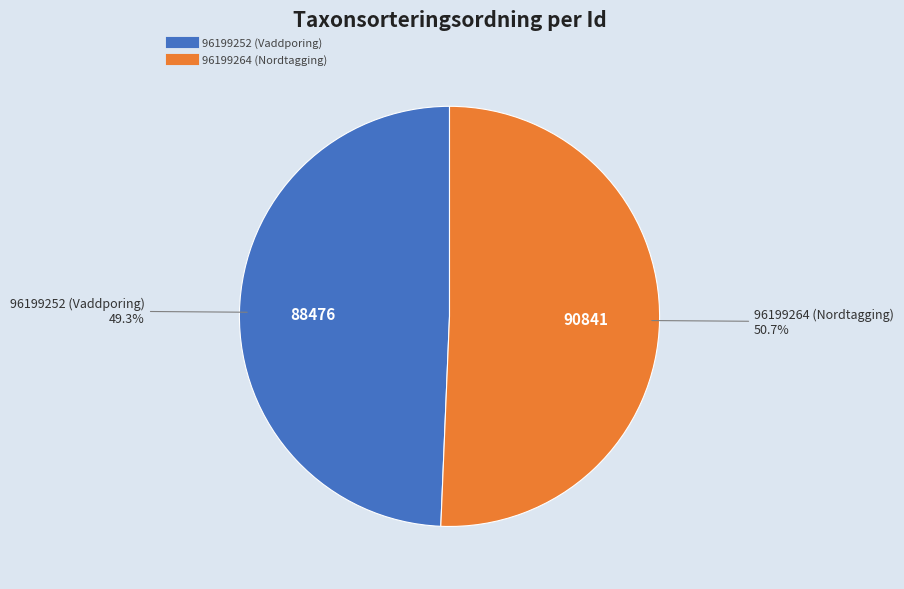

True or false: 96199264 (Nordtagging) accounts for 51% of the total.

True